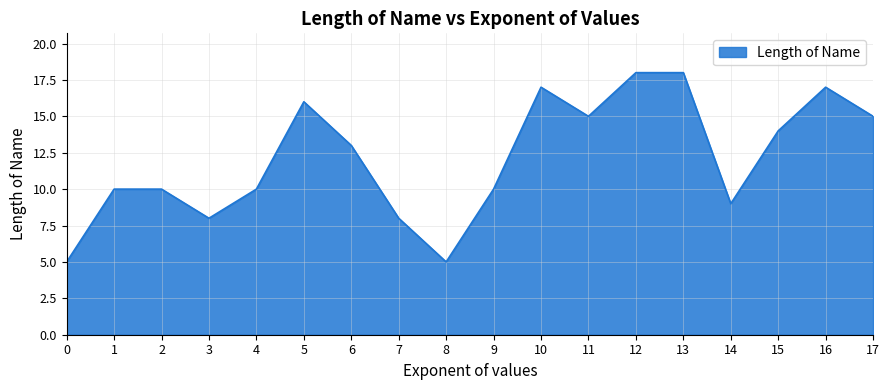

Is it true that the value at 17 is 8?

False